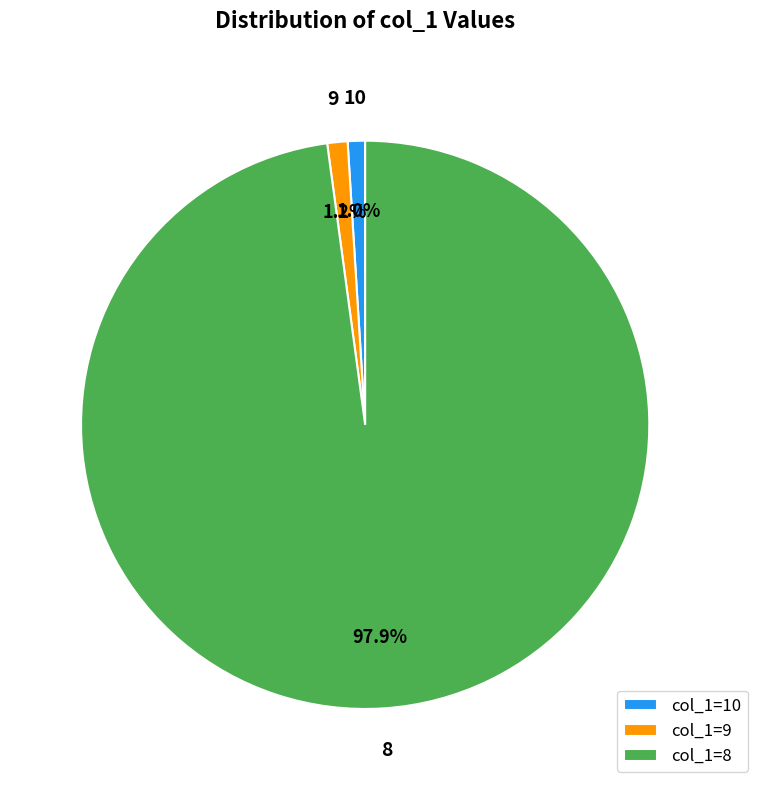

To the nearest percent, what is the difference between the largest and smallest slice percentages?

97%